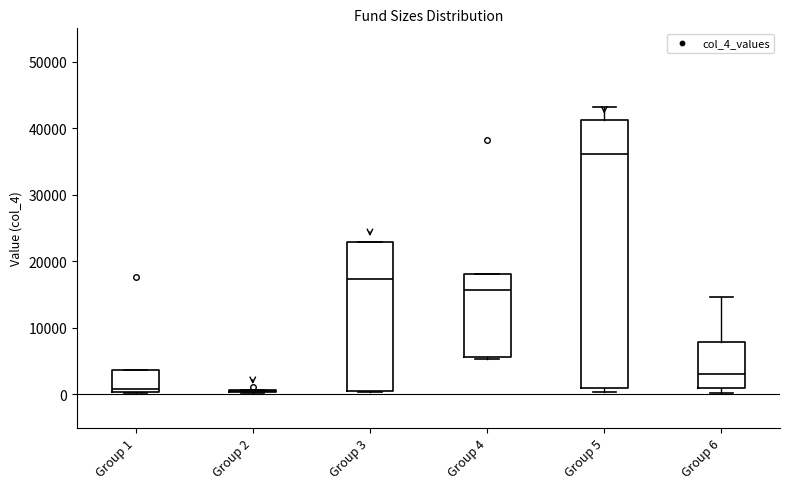

Reading left to right, transcribe this box plot: for each box, give where its median line is, the range the box spans, and where its two whiskers end, as read against the y-axis. The values are not printed on the chart, so give them approximately, as read against the axis.

Group 1: median 1000, box 0 to 4000, whiskers 0 to 4000
Group 2: box collapsed to a line at 1000, whiskers 0 to 1000
Group 3: median 17000, box 0 to 23000, whiskers 0 to 23000
Group 4: median 16000, box 6000 to 18000, whiskers 5000 to 18000
Group 5: median 36000, box 1000 to 41000, whiskers 0 to 43000
Group 6: median 3000, box 1000 to 8000, whiskers 0 to 15000